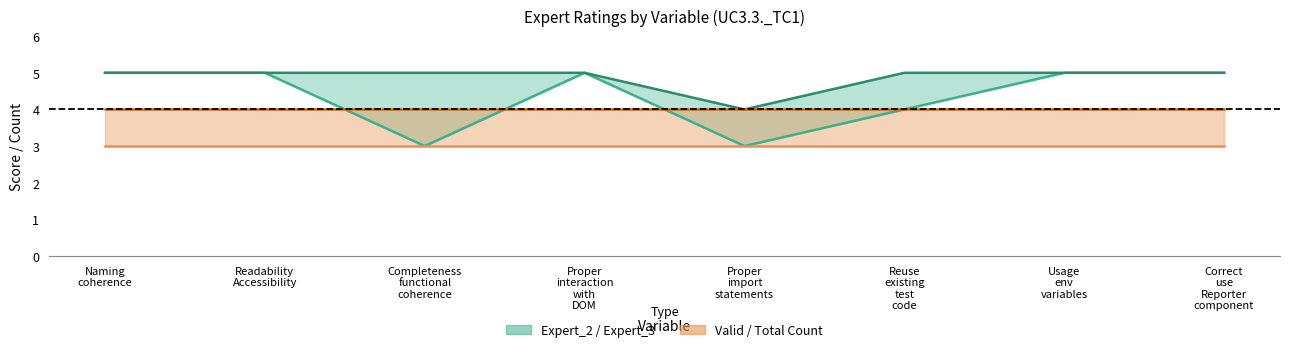

What position from the left is Usage
env
variables?

7